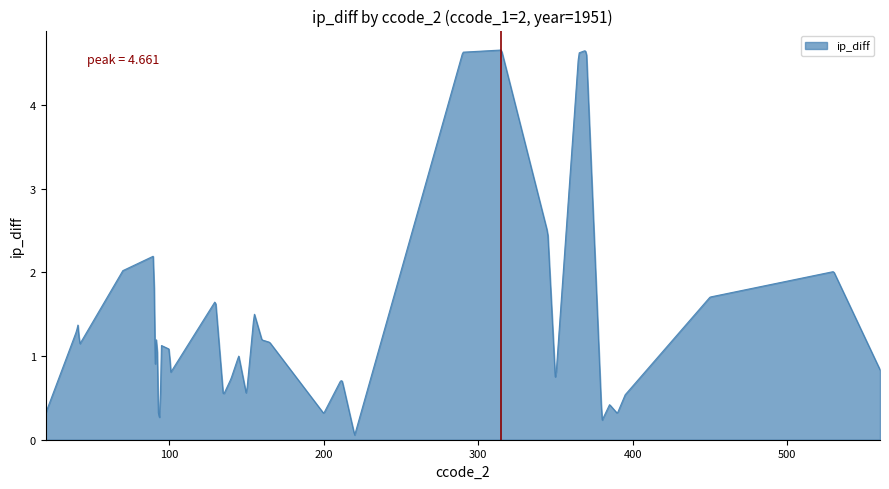

Which category has the highest value across all series?

315